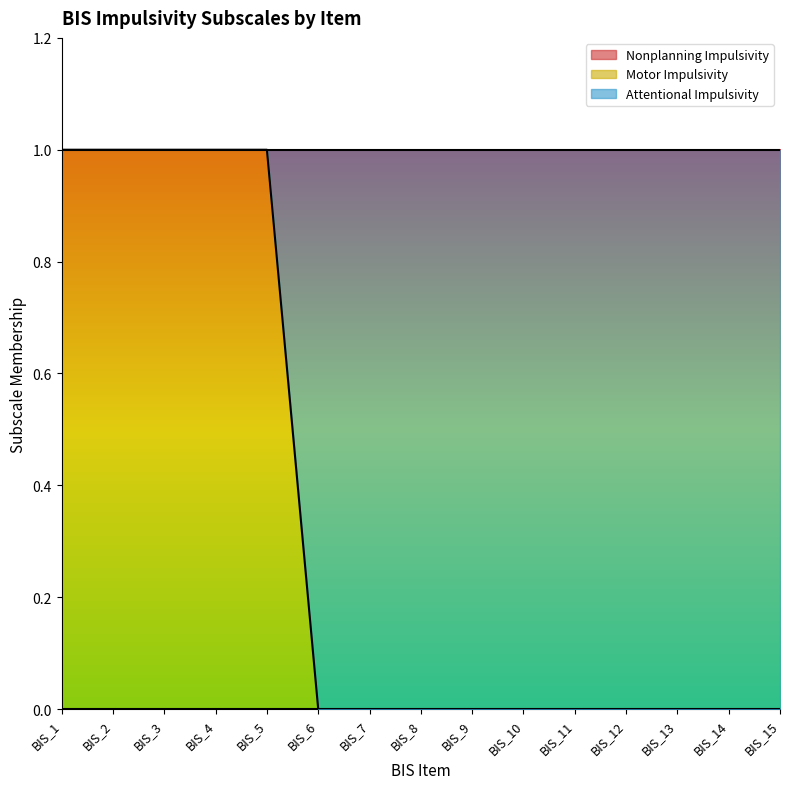

At how many categories does at least one series exceed 0?

15